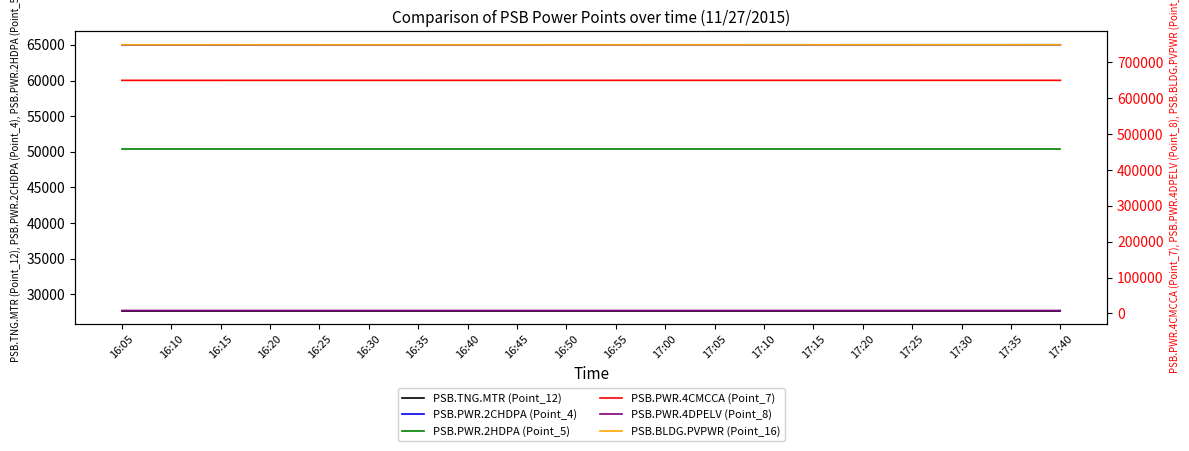

Reading left to right, what are all the values shown in this chart?

PSB.TNG.MTR (Point_12): 16:05=27730	16:10=27730	16:15=27730	16:20=27730	16:25=27730	16:30=27730	16:35=27730	16:40=27730	16:45=27730	16:50=27730	16:55=27730	17:00=27730	17:05=27730	17:10=27730	17:15=27730	17:20=27730	17:25=27730	17:30=27730	17:35=27730	17:40=27730
PSB.PWR.2CHDPA (Point_4): 16:05=64999	16:10=65001	16:15=65001	16:20=65003	16:25=65003	16:30=65004	16:35=65004	16:40=65006	16:45=65006	16:50=65008	16:55=65008	17:00=65010	17:05=65010	17:10=65011	17:15=65011	17:20=65012	17:25=65012	17:30=65014	17:35=65014	17:40=65016
PSB.PWR.2HDPA (Point_5): 16:05=50452	16:10=50452	16:15=50452	16:20=50452	16:25=50452	16:30=50452	16:35=50452	16:40=50452	16:45=50452	16:50=50452	16:55=50452	17:00=50452	17:05=50452	17:10=50452	17:15=50452	17:20=50452	17:25=50452	17:30=50452	17:35=50452	17:40=50452
PSB.PWR.4CMCCA (Point_7): 16:05=649843	16:10=649852	16:15=649852	16:20=649861	16:25=649861	16:30=649869	16:35=649869	16:40=649878	16:45=649878	16:50=649886	16:55=649886	17:00=649895	17:05=649895	17:10=649903	17:15=649903	17:20=649912	17:25=649912	17:30=649920	17:35=649920	17:40=649929
PSB.PWR.4DPELV (Point_8): 16:05=8035	16:10=8035	16:15=8035	16:20=8035	16:25=8035	16:30=8036	16:35=8036	16:40=8036	16:45=8036	16:50=8036	16:55=8036	17:00=8036	17:05=8036	17:10=8036	17:15=8036	17:20=8036	17:25=8036	17:30=8036	17:35=8036	17:40=8037
PSB.BLDG.PVPWR (Point_16): 16:05=749053	16:10=749053	16:15=749059	16:20=749059	16:25=749059	16:30=749062	16:35=749062	16:40=749062	16:45=749062	16:50=749062	16:55=749062	17:00=749061	17:05=749061	17:10=749061	17:15=749061	17:20=749061	17:25=749061	17:30=749061	17:35=749061	17:40=749061